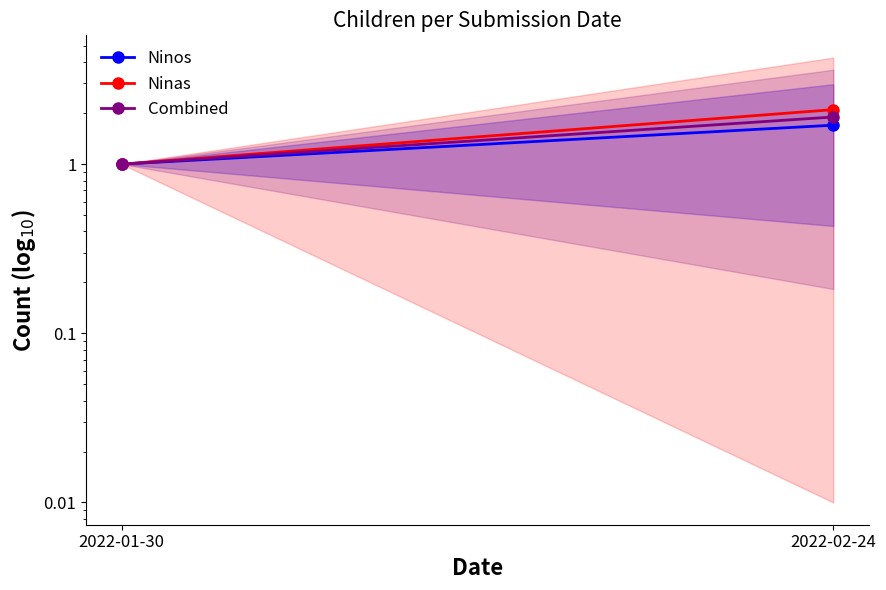

What is the value of the Ninas point at the 2nd from the left?

2.1